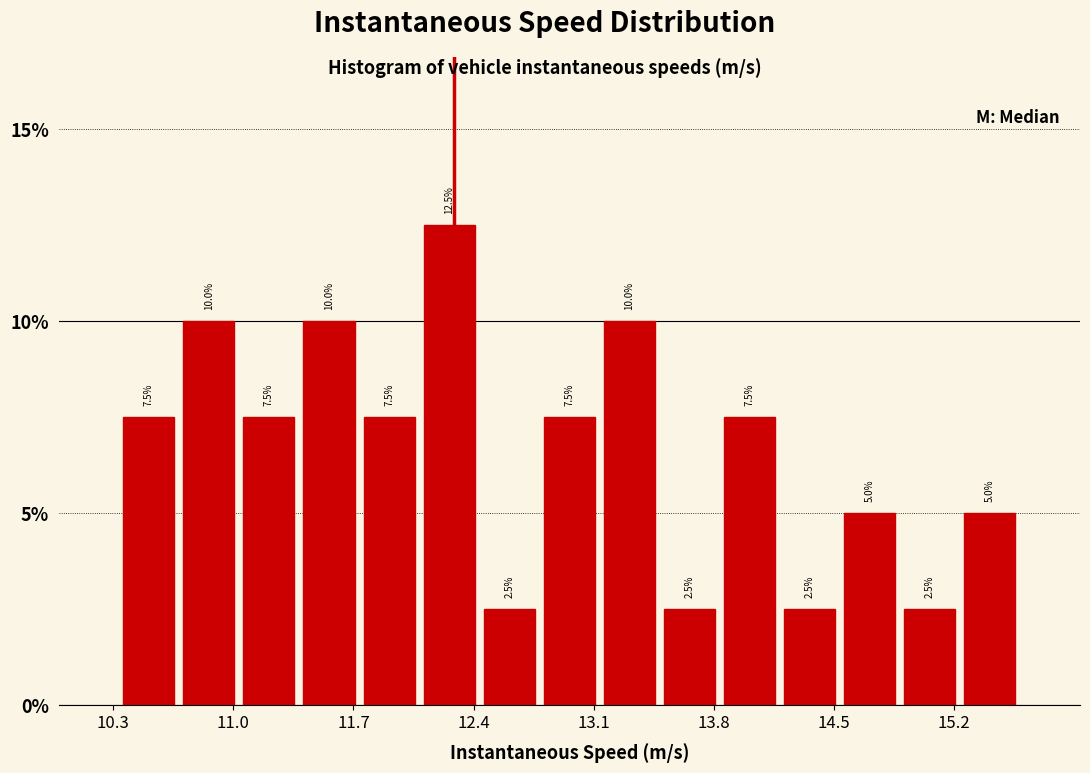

Read against the x-axis, roughly where is the centre of the tallest bar?

12.3